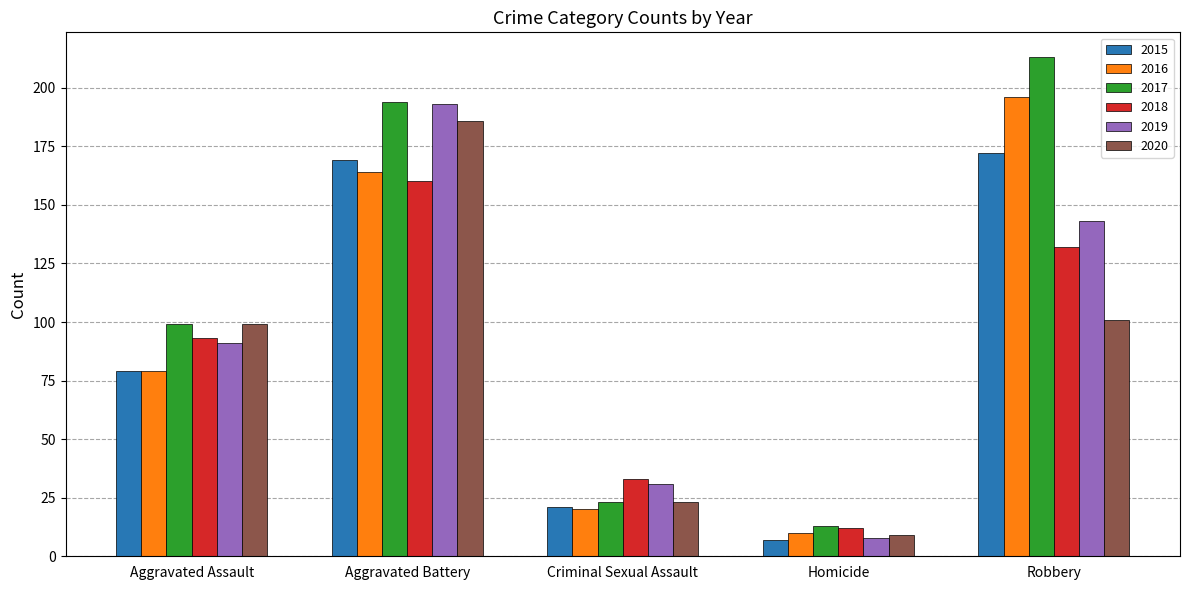

What is the difference between the 2019 values at Robbery and Homicide?

135